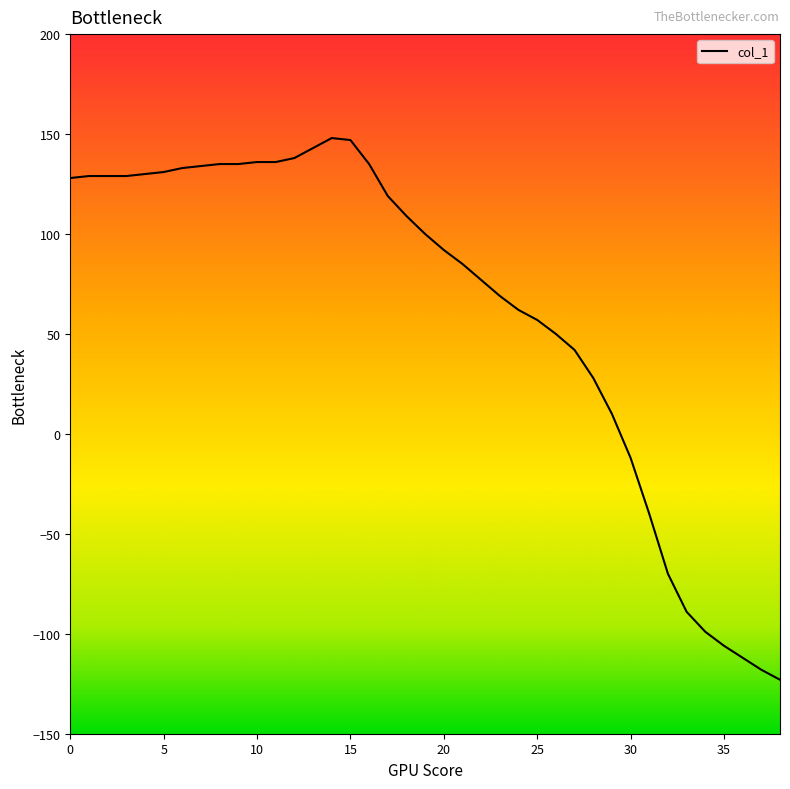

What is the minimum value shown in the chart?

-123